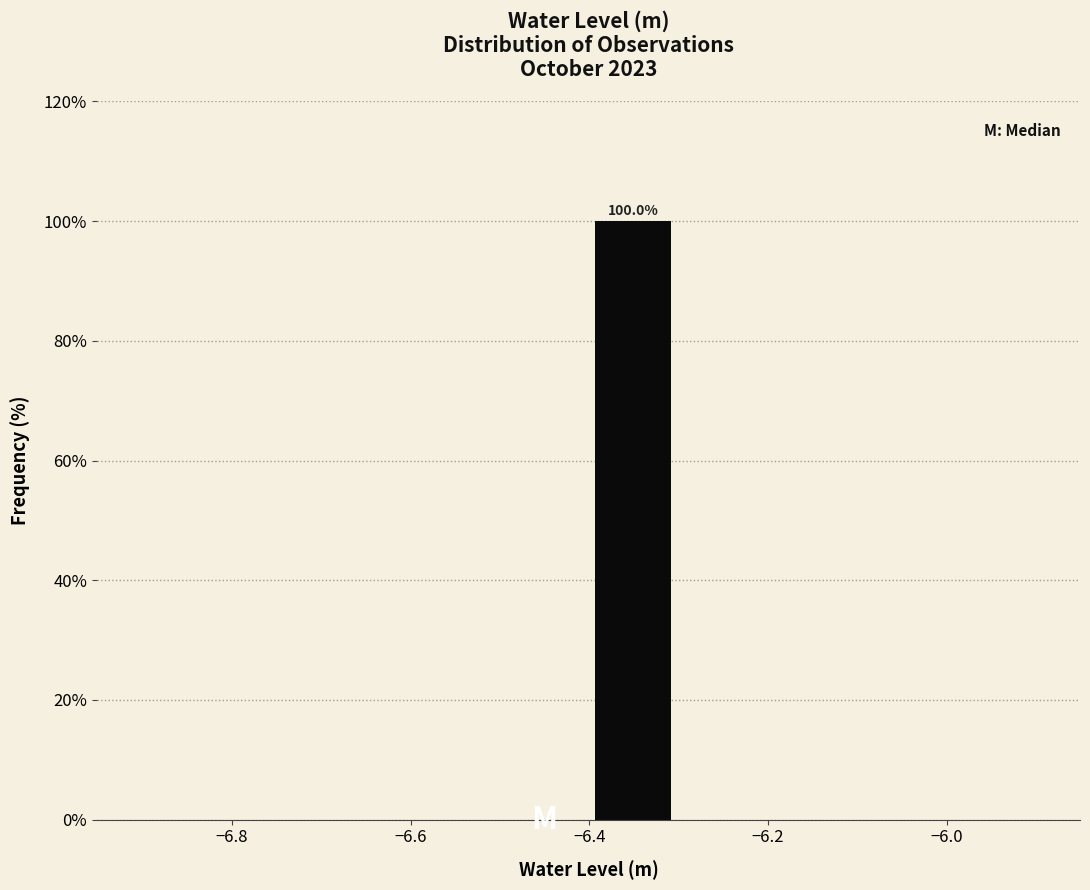

Over which range of the x-axis is the bar tallest?

-6.4 to -6.3